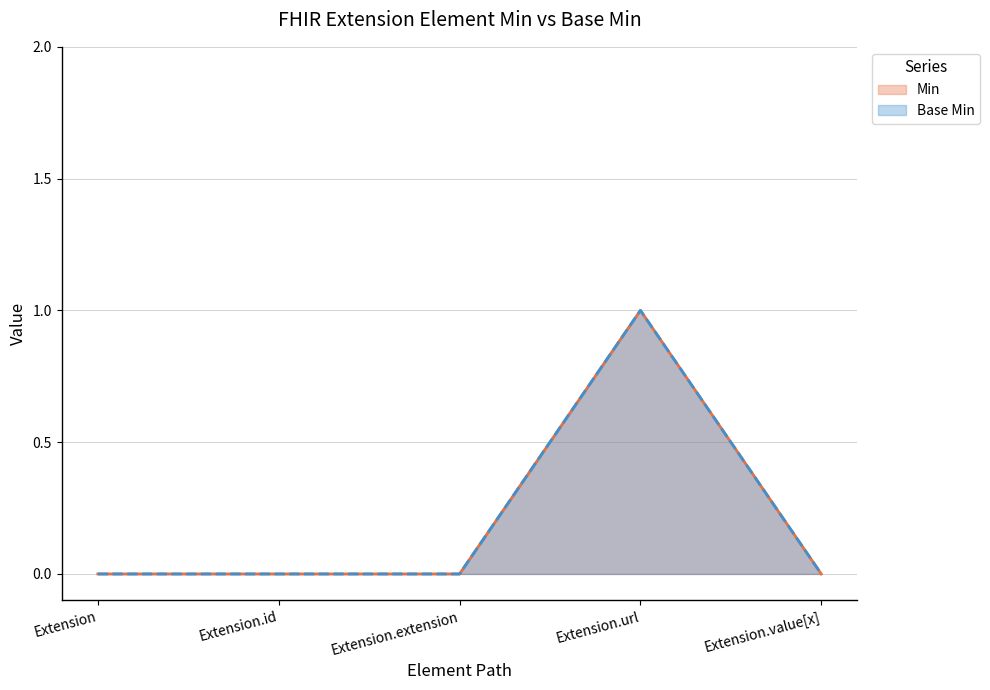

Where is Extension nearest to the value 0?

min